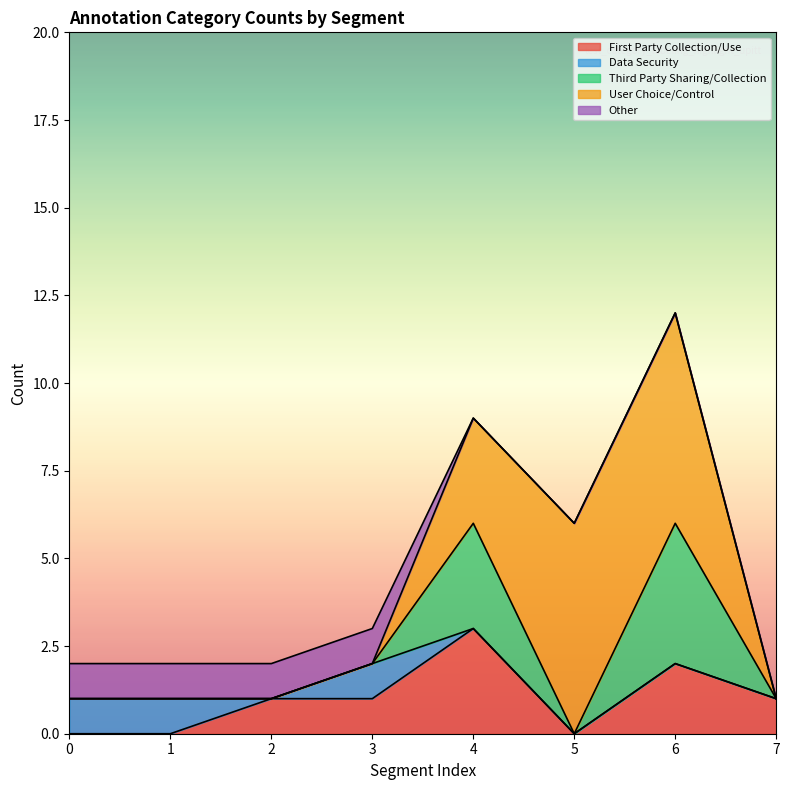

Between 4 and 6, which series saw the biggest shift?

User Choice/Control